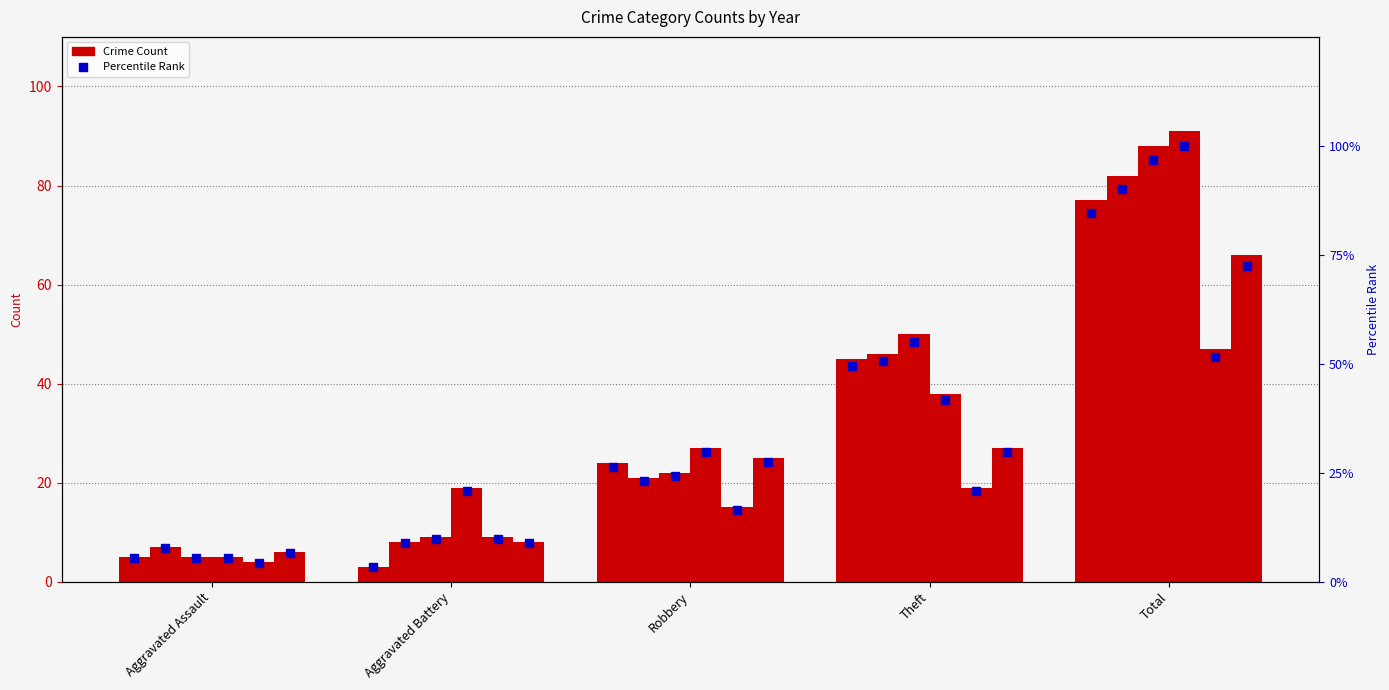

What is the label of the 4th bar from the left?

Theft